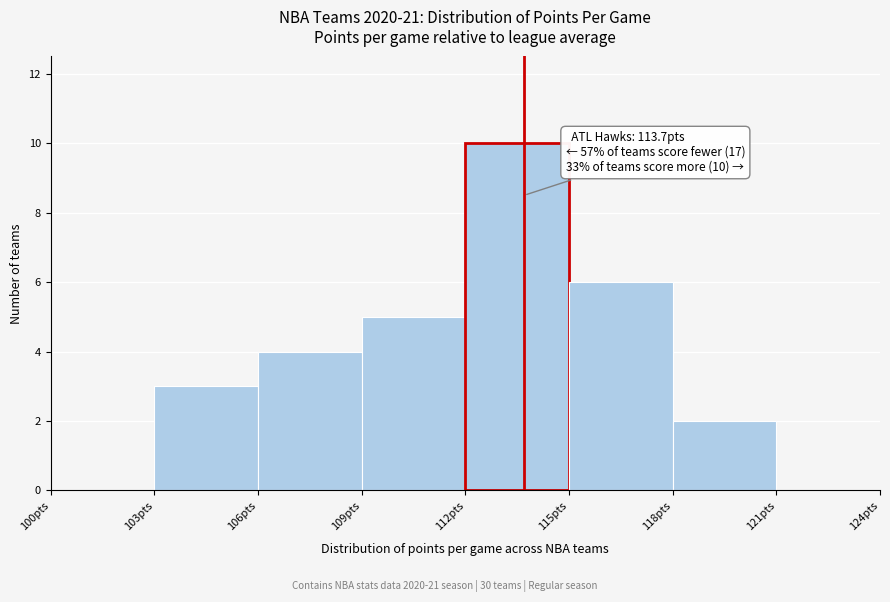

Over which range of the x-axis is the bar tallest?

112 to 115